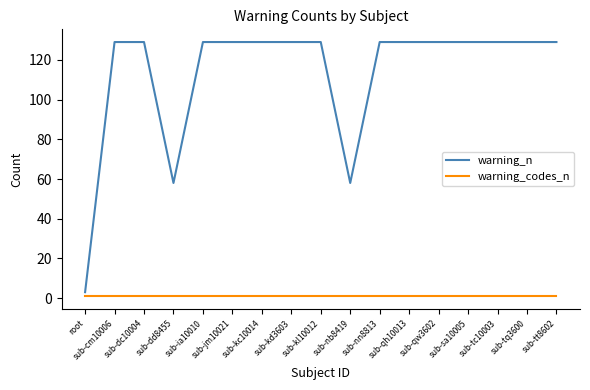

What are all the series names shown in the legend?

warning_n, warning_codes_n